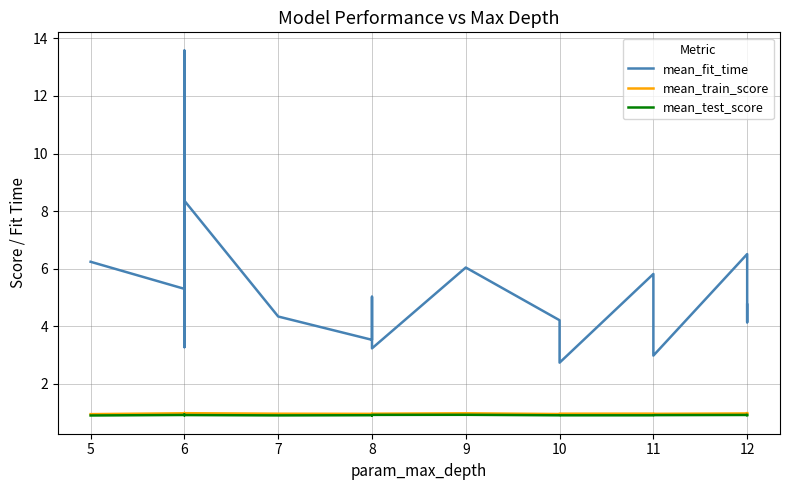

True or false: mean_train_score and mean_fit_time cross at least once.

False